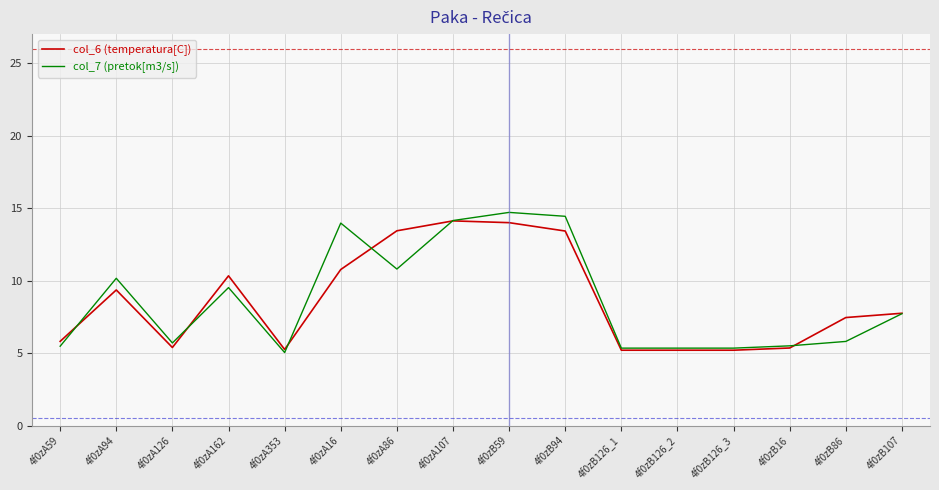

What is the lowest value of the col_6 (temperatura[C]) series?

5.2